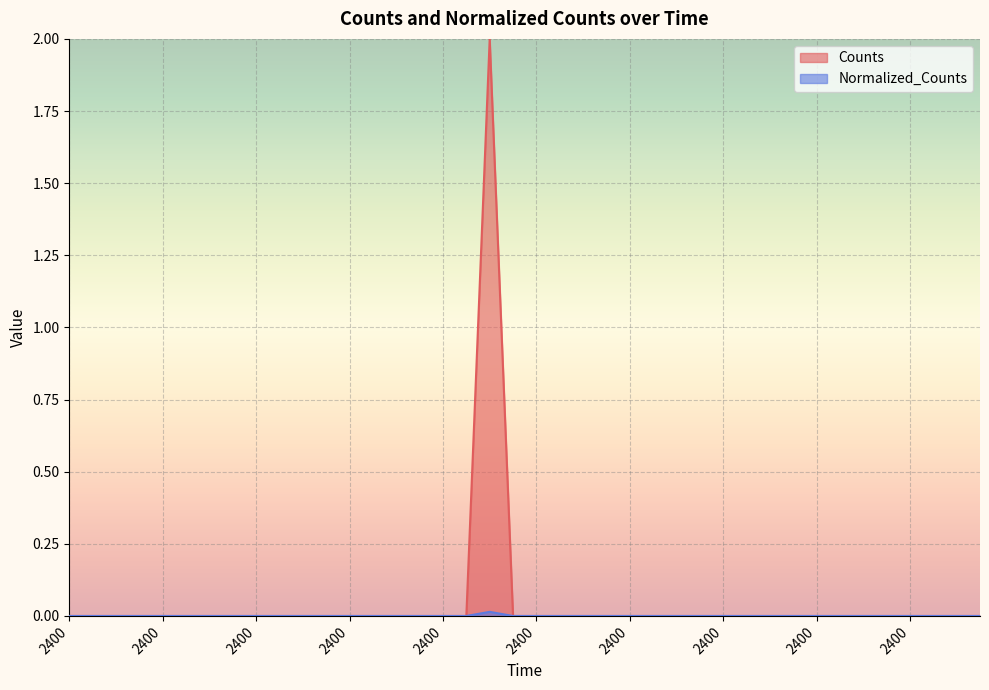

How many values in Normalized_Counts are above zero?

1